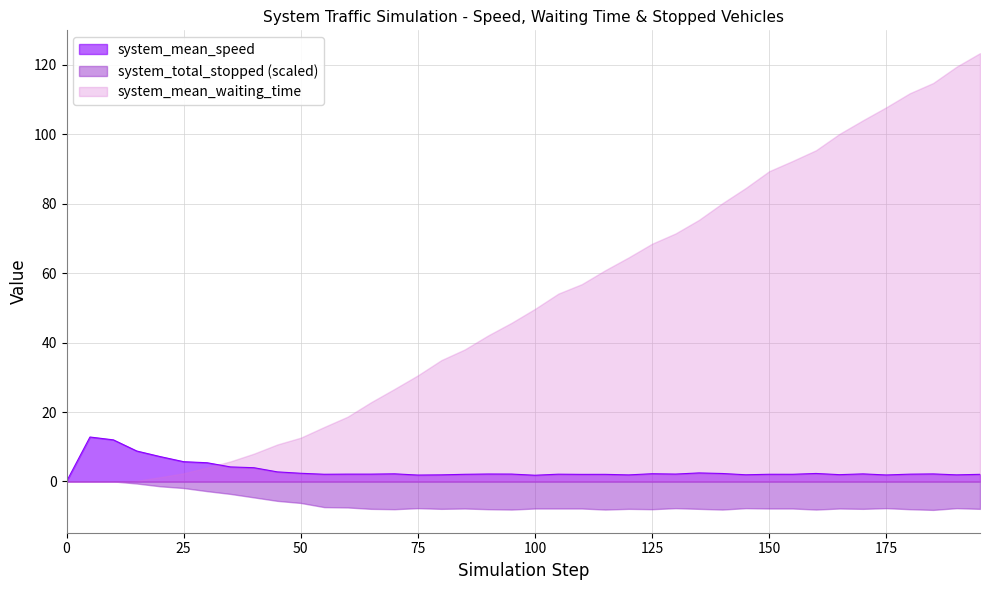

How many interior local peaks (higher than both neighbors) does the data have?

12